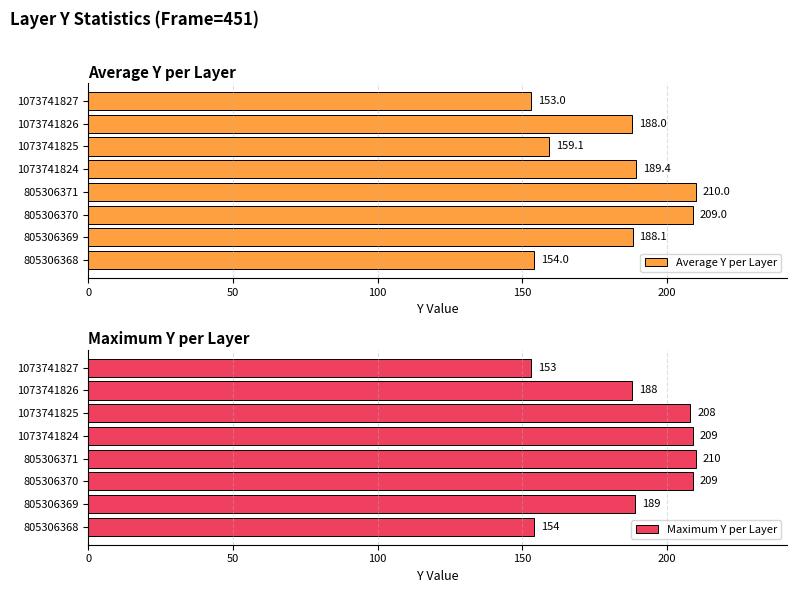

What is the sum of the Maximum Y per Layer values at 805306371 and 1073741824?

419